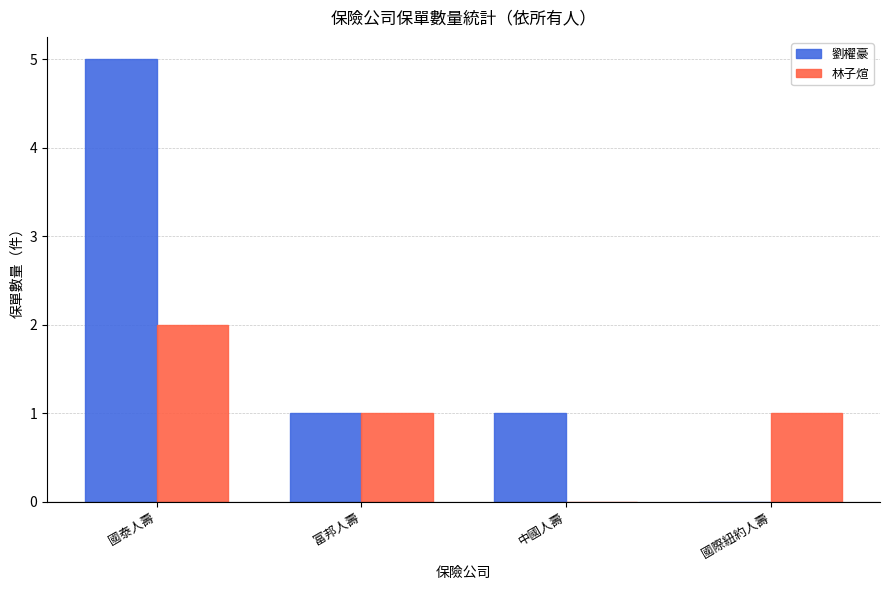

What is the average value of the 劉櫂豪 series?

2